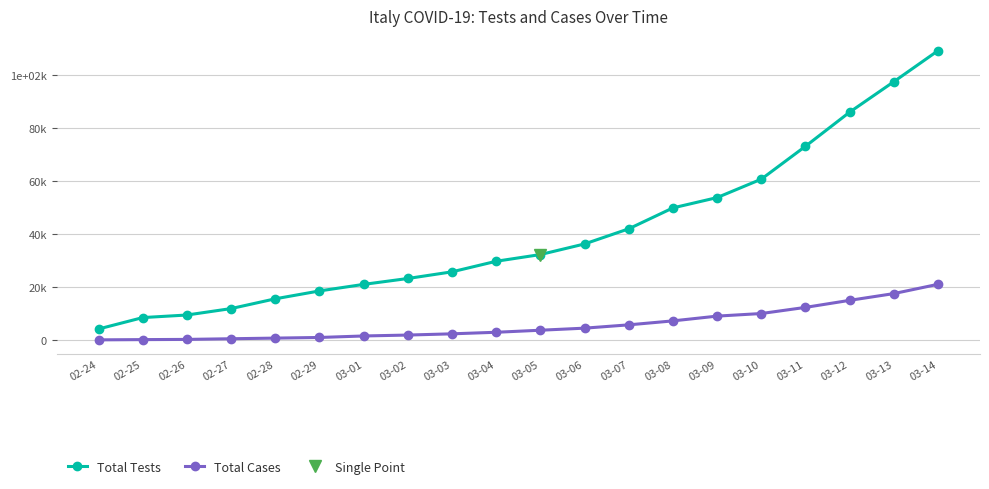

What is the greatest value displayed?

109170